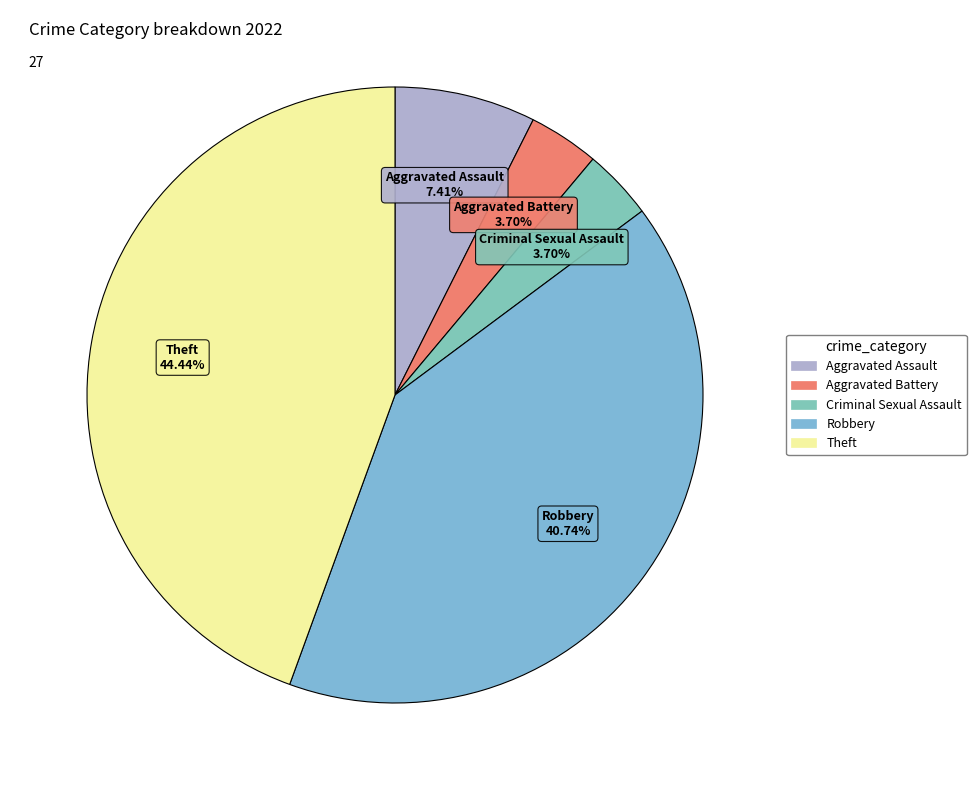

To the nearest percent, what is the difference between the Aggravated Assault and Aggravated Battery slice percentages?

4%